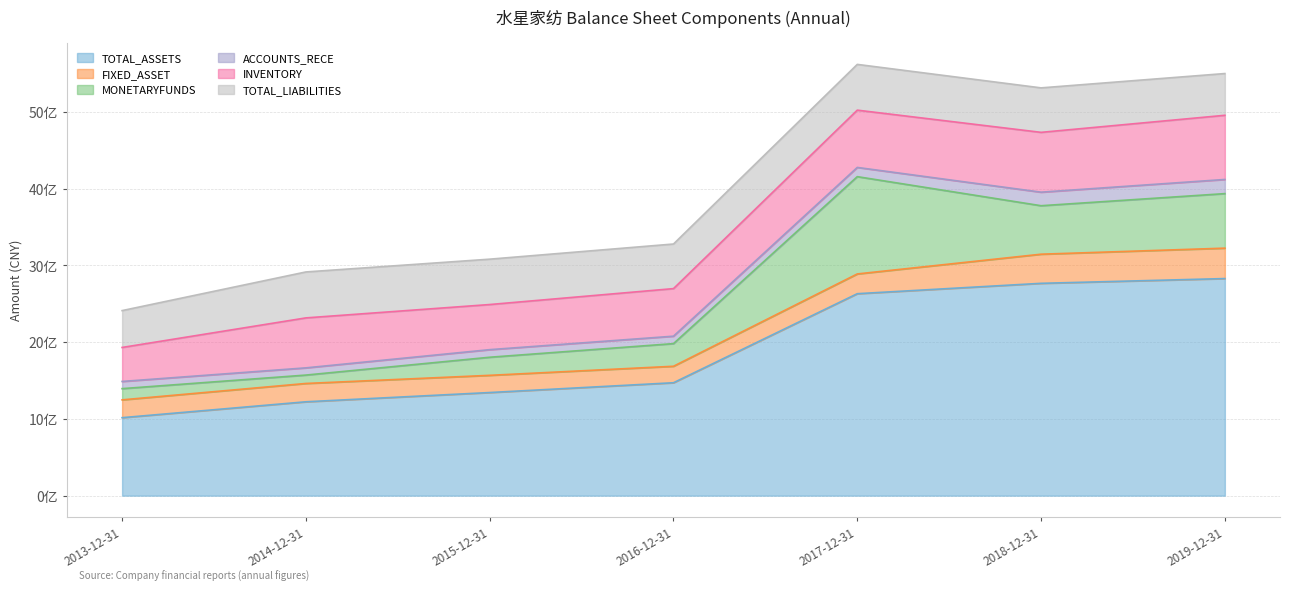

Reading left to right, what are all the values shown in this chart?

TOTAL_ASSETS: 1016309575.9	1223347451.2	1343833970.7	1471455937.4	2631907344.9	2767035843.1	2829134195.5
FIXED_ASSET: 232097738.9	238682086.7	224188174.0	214850341.6	257442414.0	379647259.2	396370726.7
MONETARYFUNDS: 146296791.6	109461965.5	235831570.8	295128747.9	1268012361.0	631865830.5	710637046.2
ACCOUNTS_RECE: 93568671.0	93944570.1	98856919.2	96815549.7	120139612.4	176510318.6	184492939.7
INVENTORY: 442999528.0	651132862.8	587956363.9	620036041.8	746427205.8	779528464.5	836283358.4
TOTAL_LIABILITIES: 480410499.2	598757645.8	591194322.5	581115010.0	596275070.2	579666540.1	544093016.6